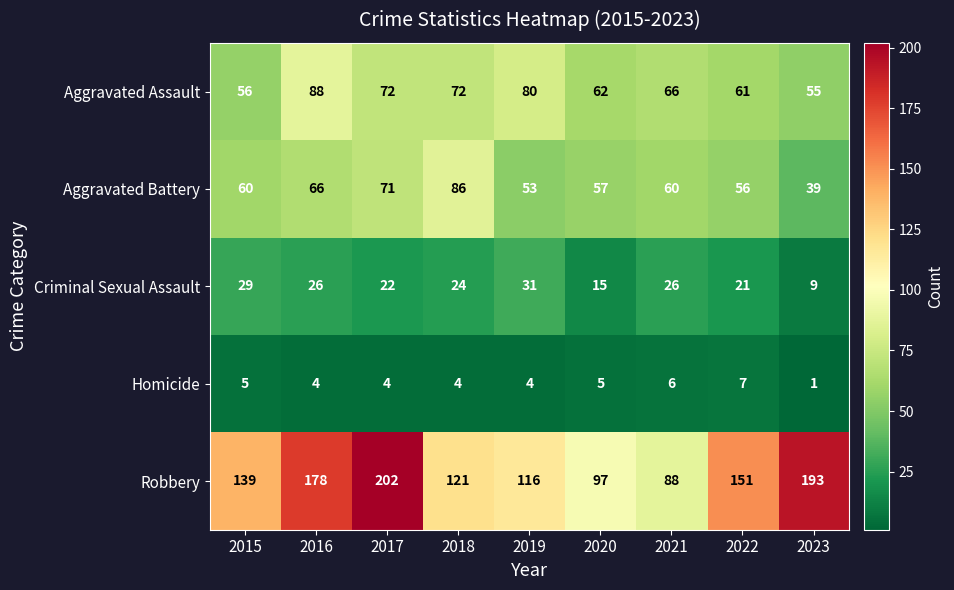

The Robbery series shows 102 at 2022. True or false?

False